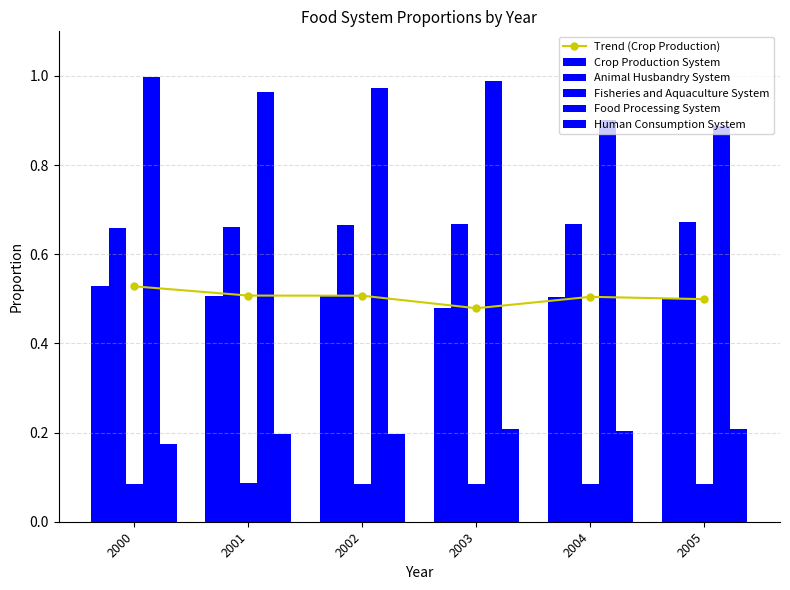

What is the value of the Crop Production System bar at the 5th from the left?

0.5